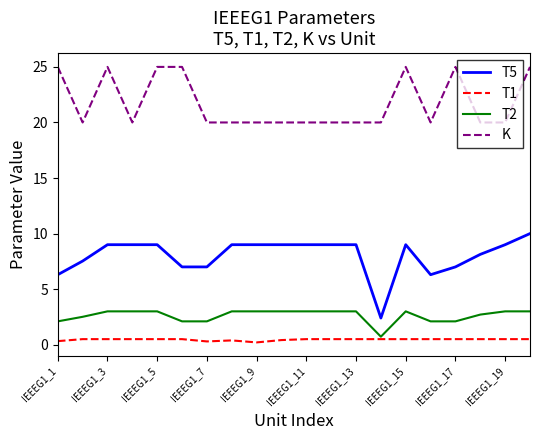

List the series in order of their peak value, lowest first.

T1, T2, T5, K